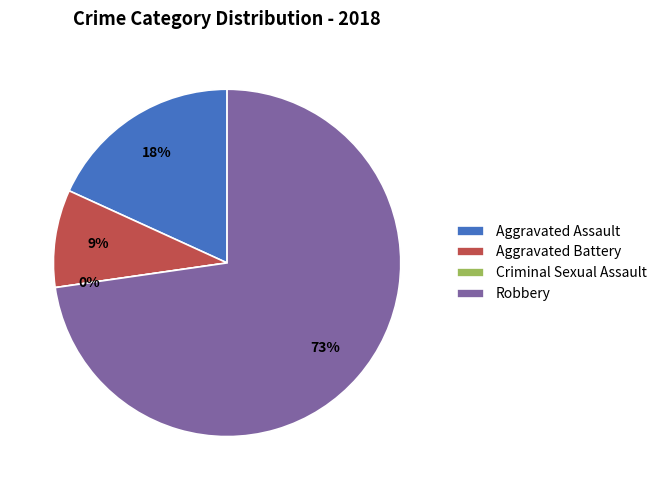

To the nearest percent, what portion does Aggravated Battery represent?

9%